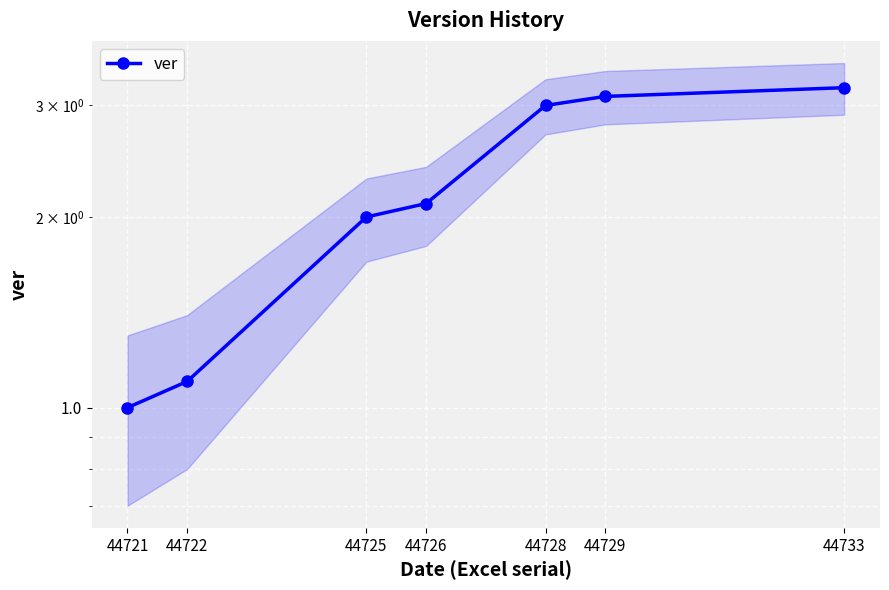

Read the value at 44726.

2.1